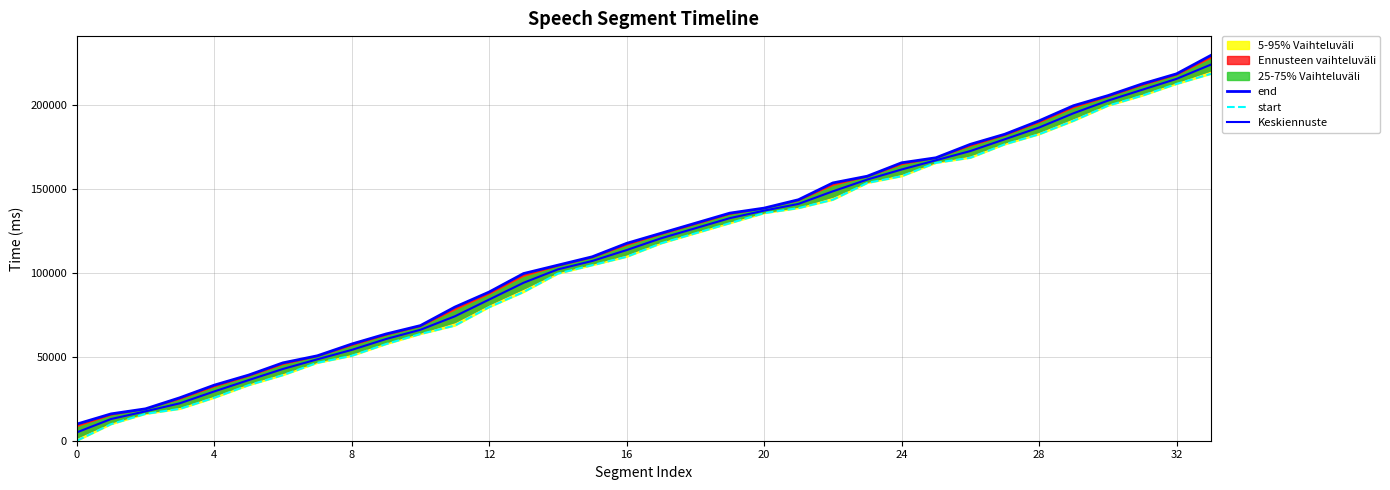

True or false: start and Keskiennuste intersect in this chart.

False